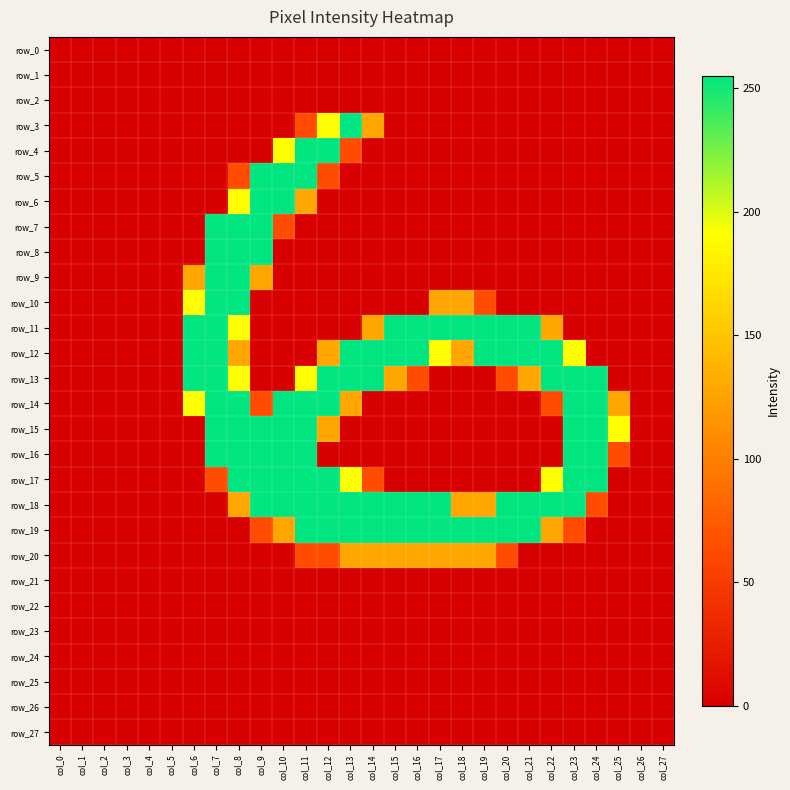

Reading right to left, what are all the values shown in this chart?

row_0: col_27=0	col_26=0	col_25=0	col_24=0	col_23=0	col_22=0	col_21=0	col_20=0	col_19=0	col_18=0	col_17=0	col_16=0	col_15=0	col_14=0	col_13=0	col_12=0	col_11=0	col_10=0	col_9=0	col_8=0	col_7=0	col_6=0	col_5=0	col_4=0	col_3=0	col_2=0	col_1=0	col_0=0
row_1: col_27=0	col_26=0	col_25=0	col_24=0	col_23=0	col_22=0	col_21=0	col_20=0	col_19=0	col_18=0	col_17=0	col_16=0	col_15=0	col_14=0	col_13=0	col_12=0	col_11=0	col_10=0	col_9=0	col_8=0	col_7=0	col_6=0	col_5=0	col_4=0	col_3=0	col_2=0	col_1=0	col_0=0
row_2: col_27=0	col_26=0	col_25=0	col_24=0	col_23=0	col_22=0	col_21=0	col_20=0	col_19=0	col_18=0	col_17=0	col_16=0	col_15=0	col_14=0	col_13=0	col_12=0	col_11=0	col_10=0	col_9=0	col_8=0	col_7=0	col_6=0	col_5=0	col_4=0	col_3=0	col_2=0	col_1=0	col_0=0
row_3: col_27=0	col_26=0	col_25=0	col_24=0	col_23=0	col_22=0	col_21=0	col_20=0	col_19=0	col_18=0	col_17=0	col_16=0	col_15=0	col_14=128	col_13=255	col_12=191	col_11=64	col_10=0	col_9=0	col_8=0	col_7=0	col_6=0	col_5=0	col_4=0	col_3=0	col_2=0	col_1=0	col_0=0
row_4: col_27=0	col_26=0	col_25=0	col_24=0	col_23=0	col_22=0	col_21=0	col_20=0	col_19=0	col_18=0	col_17=0	col_16=0	col_15=0	col_14=0	col_13=64	col_12=255	col_11=255	col_10=191	col_9=0	col_8=0	col_7=0	col_6=0	col_5=0	col_4=0	col_3=0	col_2=0	col_1=0	col_0=0
row_5: col_27=0	col_26=0	col_25=0	col_24=0	col_23=0	col_22=0	col_21=0	col_20=0	col_19=0	col_18=0	col_17=0	col_16=0	col_15=0	col_14=0	col_13=0	col_12=64	col_11=255	col_10=255	col_9=255	col_8=64	col_7=0	col_6=0	col_5=0	col_4=0	col_3=0	col_2=0	col_1=0	col_0=0
row_6: col_27=0	col_26=0	col_25=0	col_24=0	col_23=0	col_22=0	col_21=0	col_20=0	col_19=0	col_18=0	col_17=0	col_16=0	col_15=0	col_14=0	col_13=0	col_12=0	col_11=128	col_10=255	col_9=255	col_8=191	col_7=0	col_6=0	col_5=0	col_4=0	col_3=0	col_2=0	col_1=0	col_0=0
row_7: col_27=0	col_26=0	col_25=0	col_24=0	col_23=0	col_22=0	col_21=0	col_20=0	col_19=0	col_18=0	col_17=0	col_16=0	col_15=0	col_14=0	col_13=0	col_12=0	col_11=0	col_10=64	col_9=255	col_8=255	col_7=255	col_6=0	col_5=0	col_4=0	col_3=0	col_2=0	col_1=0	col_0=0
row_8: col_27=0	col_26=0	col_25=0	col_24=0	col_23=0	col_22=0	col_21=0	col_20=0	col_19=0	col_18=0	col_17=0	col_16=0	col_15=0	col_14=0	col_13=0	col_12=0	col_11=0	col_10=0	col_9=255	col_8=255	col_7=255	col_6=0	col_5=0	col_4=0	col_3=0	col_2=0	col_1=0	col_0=0
row_9: col_27=0	col_26=0	col_25=0	col_24=0	col_23=0	col_22=0	col_21=0	col_20=0	col_19=0	col_18=0	col_17=0	col_16=0	col_15=0	col_14=0	col_13=0	col_12=0	col_11=0	col_10=0	col_9=128	col_8=255	col_7=255	col_6=128	col_5=0	col_4=0	col_3=0	col_2=0	col_1=0	col_0=0
row_10: col_27=0	col_26=0	col_25=0	col_24=0	col_23=0	col_22=0	col_21=0	col_20=0	col_19=64	col_18=128	col_17=128	col_16=0	col_15=0	col_14=0	col_13=0	col_12=0	col_11=0	col_10=0	col_9=0	col_8=255	col_7=255	col_6=191	col_5=0	col_4=0	col_3=0	col_2=0	col_1=0	col_0=0
row_11: col_27=0	col_26=0	col_25=0	col_24=0	col_23=0	col_22=128	col_21=255	col_20=255	col_19=255	col_18=255	col_17=255	col_16=255	col_15=255	col_14=128	col_13=0	col_12=0	col_11=0	col_10=0	col_9=0	col_8=191	col_7=255	col_6=255	col_5=0	col_4=0	col_3=0	col_2=0	col_1=0	col_0=0
row_12: col_27=0	col_26=0	col_25=0	col_24=0	col_23=191	col_22=255	col_21=255	col_20=255	col_19=255	col_18=128	col_17=191	col_16=255	col_15=255	col_14=255	col_13=255	col_12=128	col_11=0	col_10=0	col_9=0	col_8=128	col_7=255	col_6=255	col_5=0	col_4=0	col_3=0	col_2=0	col_1=0	col_0=0
row_13: col_27=0	col_26=0	col_25=0	col_24=255	col_23=255	col_22=255	col_21=128	col_20=64	col_19=0	col_18=0	col_17=0	col_16=64	col_15=128	col_14=255	col_13=255	col_12=255	col_11=191	col_10=0	col_9=0	col_8=191	col_7=255	col_6=255	col_5=0	col_4=0	col_3=0	col_2=0	col_1=0	col_0=0
row_14: col_27=0	col_26=0	col_25=128	col_24=255	col_23=255	col_22=64	col_21=0	col_20=0	col_19=0	col_18=0	col_17=0	col_16=0	col_15=0	col_14=0	col_13=128	col_12=255	col_11=255	col_10=255	col_9=64	col_8=255	col_7=255	col_6=191	col_5=0	col_4=0	col_3=0	col_2=0	col_1=0	col_0=0
row_15: col_27=0	col_26=0	col_25=191	col_24=255	col_23=255	col_22=0	col_21=0	col_20=0	col_19=0	col_18=0	col_17=0	col_16=0	col_15=0	col_14=0	col_13=0	col_12=128	col_11=255	col_10=255	col_9=255	col_8=255	col_7=255	col_6=0	col_5=0	col_4=0	col_3=0	col_2=0	col_1=0	col_0=0
row_16: col_27=0	col_26=0	col_25=64	col_24=255	col_23=255	col_22=0	col_21=0	col_20=0	col_19=0	col_18=0	col_17=0	col_16=0	col_15=0	col_14=0	col_13=0	col_12=0	col_11=255	col_10=255	col_9=255	col_8=255	col_7=255	col_6=0	col_5=0	col_4=0	col_3=0	col_2=0	col_1=0	col_0=0
row_17: col_27=0	col_26=0	col_25=0	col_24=255	col_23=255	col_22=191	col_21=0	col_20=0	col_19=0	col_18=0	col_17=0	col_16=0	col_15=0	col_14=64	col_13=191	col_12=255	col_11=255	col_10=255	col_9=255	col_8=255	col_7=64	col_6=0	col_5=0	col_4=0	col_3=0	col_2=0	col_1=0	col_0=0
row_18: col_27=0	col_26=0	col_25=0	col_24=64	col_23=255	col_22=255	col_21=255	col_20=255	col_19=128	col_18=128	col_17=255	col_16=255	col_15=255	col_14=255	col_13=255	col_12=255	col_11=255	col_10=255	col_9=255	col_8=128	col_7=0	col_6=0	col_5=0	col_4=0	col_3=0	col_2=0	col_1=0	col_0=0
row_19: col_27=0	col_26=0	col_25=0	col_24=0	col_23=64	col_22=128	col_21=255	col_20=255	col_19=255	col_18=255	col_17=255	col_16=255	col_15=255	col_14=255	col_13=255	col_12=255	col_11=255	col_10=128	col_9=64	col_8=0	col_7=0	col_6=0	col_5=0	col_4=0	col_3=0	col_2=0	col_1=0	col_0=0
row_20: col_27=0	col_26=0	col_25=0	col_24=0	col_23=0	col_22=0	col_21=0	col_20=64	col_19=128	col_18=128	col_17=128	col_16=128	col_15=128	col_14=128	col_13=128	col_12=64	col_11=64	col_10=0	col_9=0	col_8=0	col_7=0	col_6=0	col_5=0	col_4=0	col_3=0	col_2=0	col_1=0	col_0=0
row_21: col_27=0	col_26=0	col_25=0	col_24=0	col_23=0	col_22=0	col_21=0	col_20=0	col_19=0	col_18=0	col_17=0	col_16=0	col_15=0	col_14=0	col_13=0	col_12=0	col_11=0	col_10=0	col_9=0	col_8=0	col_7=0	col_6=0	col_5=0	col_4=0	col_3=0	col_2=0	col_1=0	col_0=0
row_22: col_27=0	col_26=0	col_25=0	col_24=0	col_23=0	col_22=0	col_21=0	col_20=0	col_19=0	col_18=0	col_17=0	col_16=0	col_15=0	col_14=0	col_13=0	col_12=0	col_11=0	col_10=0	col_9=0	col_8=0	col_7=0	col_6=0	col_5=0	col_4=0	col_3=0	col_2=0	col_1=0	col_0=0
row_23: col_27=0	col_26=0	col_25=0	col_24=0	col_23=0	col_22=0	col_21=0	col_20=0	col_19=0	col_18=0	col_17=0	col_16=0	col_15=0	col_14=0	col_13=0	col_12=0	col_11=0	col_10=0	col_9=0	col_8=0	col_7=0	col_6=0	col_5=0	col_4=0	col_3=0	col_2=0	col_1=0	col_0=0
row_24: col_27=0	col_26=0	col_25=0	col_24=0	col_23=0	col_22=0	col_21=0	col_20=0	col_19=0	col_18=0	col_17=0	col_16=0	col_15=0	col_14=0	col_13=0	col_12=0	col_11=0	col_10=0	col_9=0	col_8=0	col_7=0	col_6=0	col_5=0	col_4=0	col_3=0	col_2=0	col_1=0	col_0=0
row_25: col_27=0	col_26=0	col_25=0	col_24=0	col_23=0	col_22=0	col_21=0	col_20=0	col_19=0	col_18=0	col_17=0	col_16=0	col_15=0	col_14=0	col_13=0	col_12=0	col_11=0	col_10=0	col_9=0	col_8=0	col_7=0	col_6=0	col_5=0	col_4=0	col_3=0	col_2=0	col_1=0	col_0=0
row_26: col_27=0	col_26=0	col_25=0	col_24=0	col_23=0	col_22=0	col_21=0	col_20=0	col_19=0	col_18=0	col_17=0	col_16=0	col_15=0	col_14=0	col_13=0	col_12=0	col_11=0	col_10=0	col_9=0	col_8=0	col_7=0	col_6=0	col_5=0	col_4=0	col_3=0	col_2=0	col_1=0	col_0=0
row_27: col_27=0	col_26=0	col_25=0	col_24=0	col_23=0	col_22=0	col_21=0	col_20=0	col_19=0	col_18=0	col_17=0	col_16=0	col_15=0	col_14=0	col_13=0	col_12=0	col_11=0	col_10=0	col_9=0	col_8=0	col_7=0	col_6=0	col_5=0	col_4=0	col_3=0	col_2=0	col_1=0	col_0=0